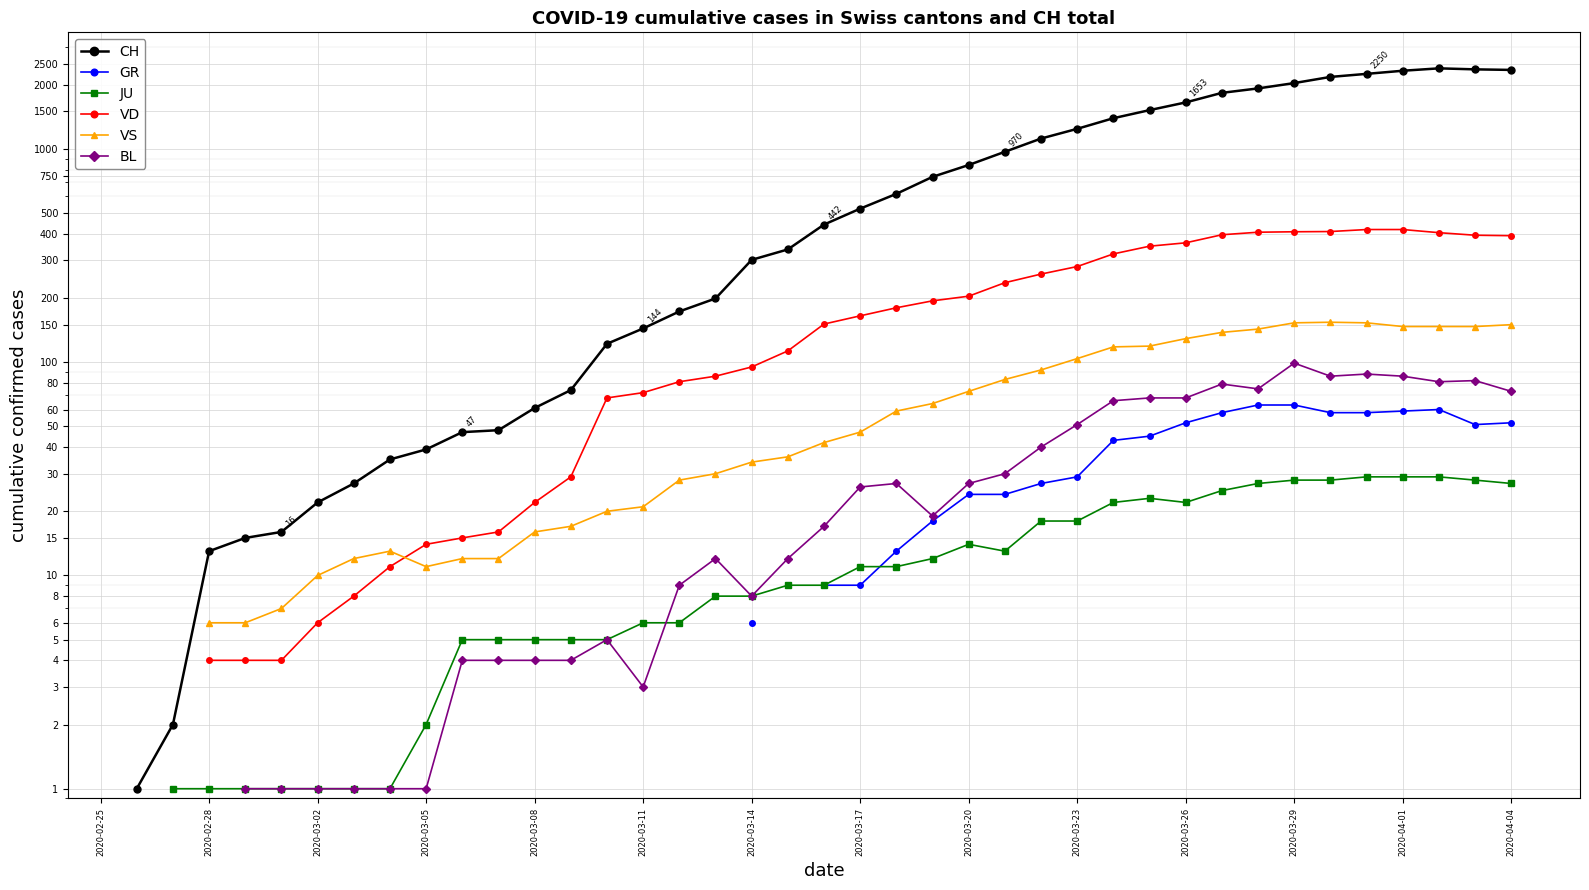

What is the total value across all series at 2020-03-14?

453.0